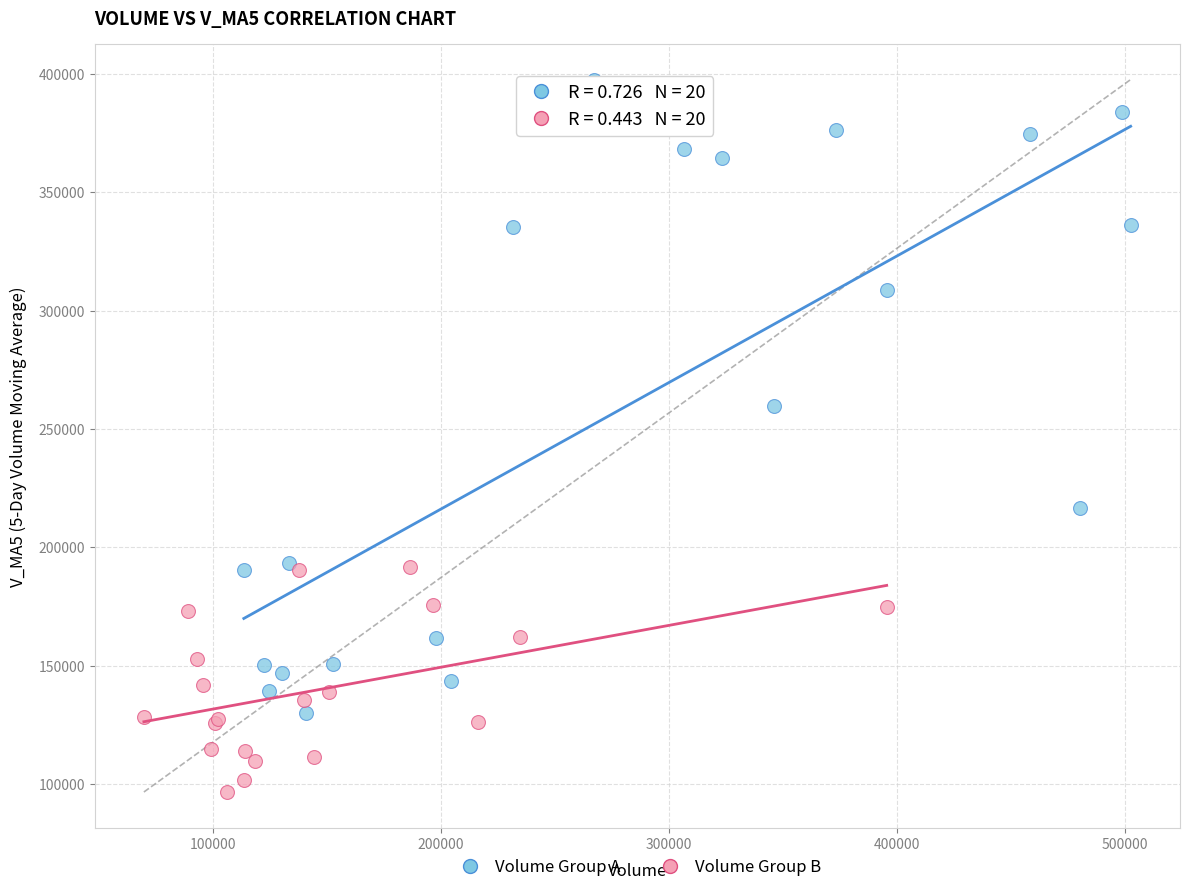

Which series has the largest Y range (max minus min)?

Volume Group A